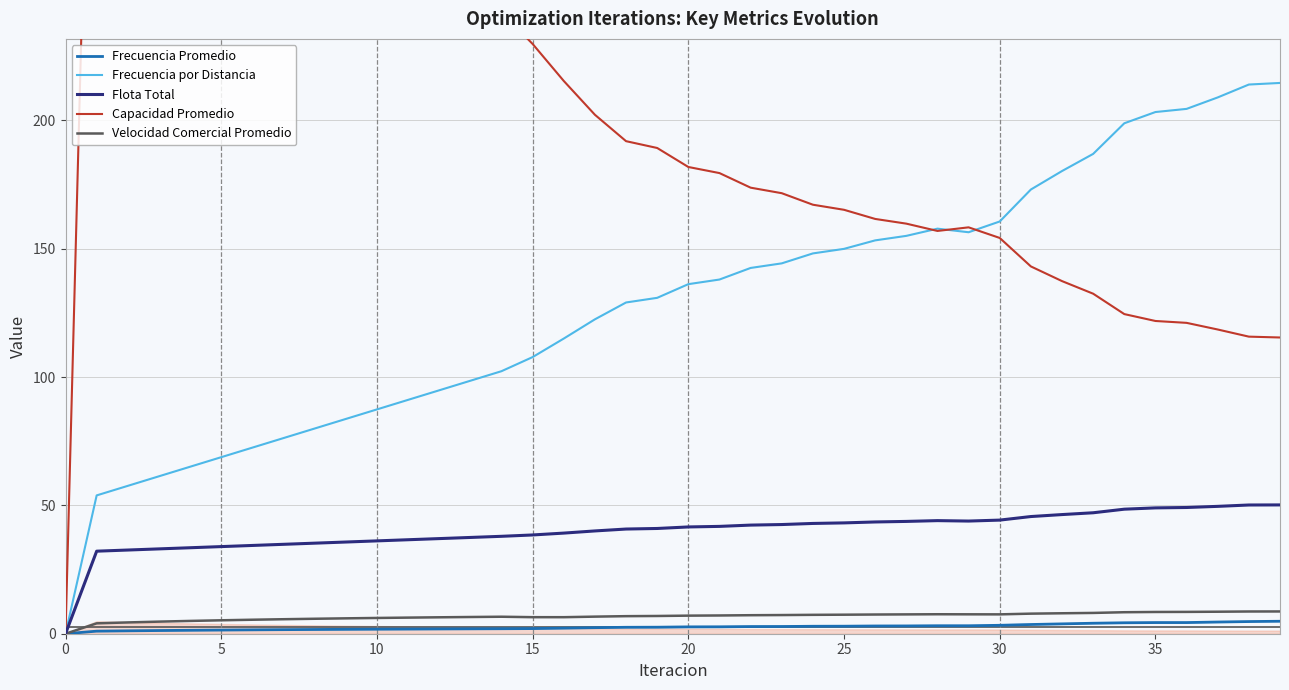

Which category has the highest value in the Velocidad Comercial Promedio series?

39